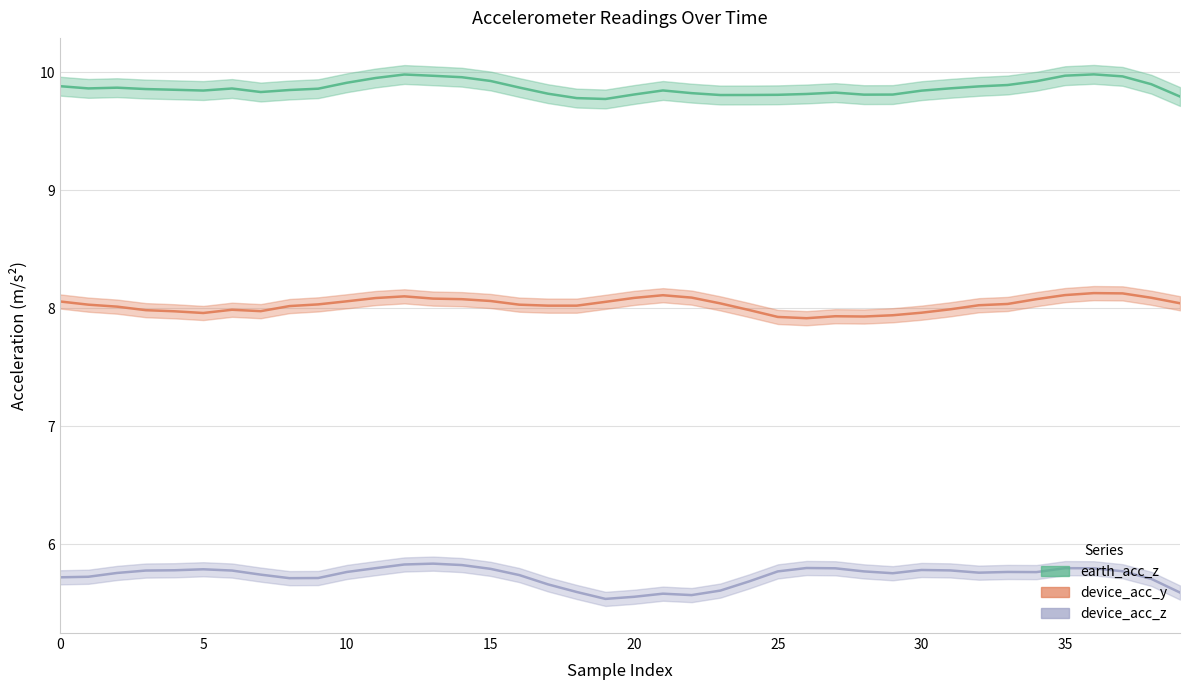

Where is device_acc_z nearest to the value 5?

19